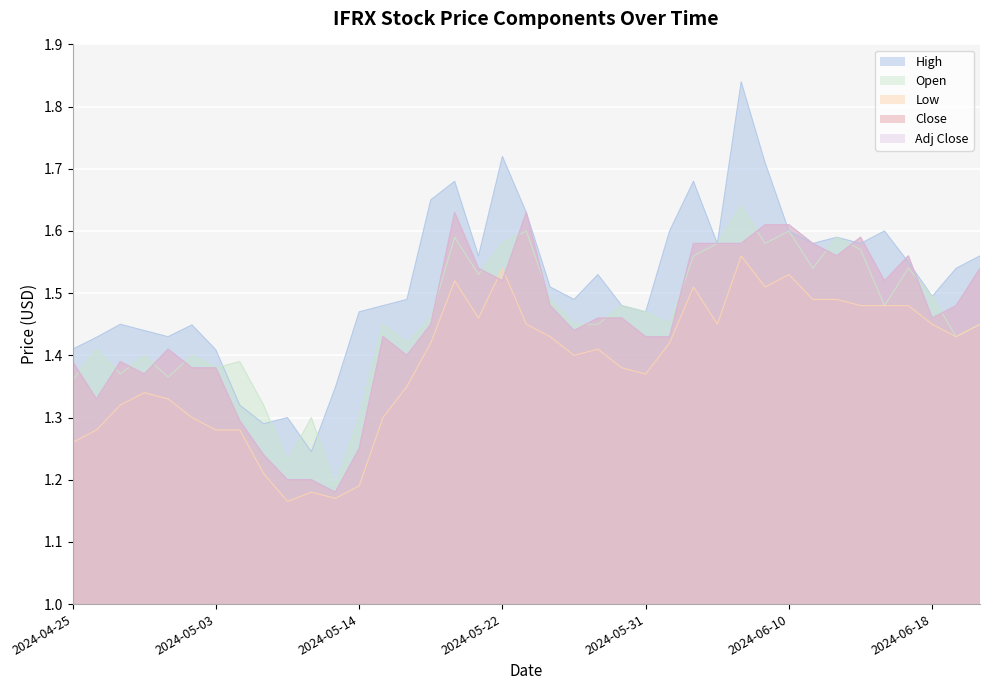

True or false: Low has more than 0 interior local peaks.

True